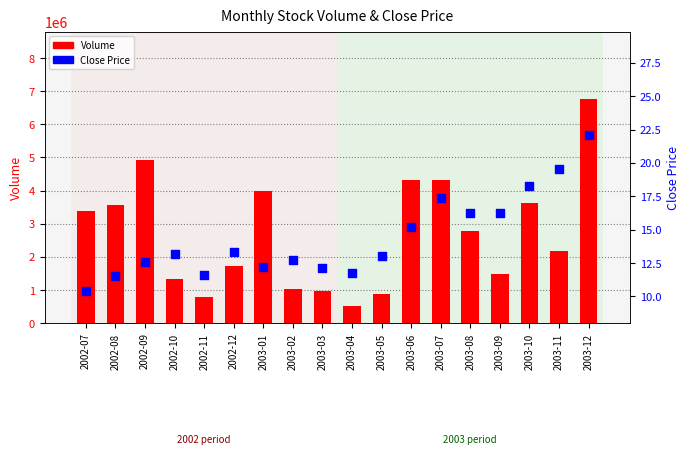

Which series reaches the maximum Y coordinate?

Volume